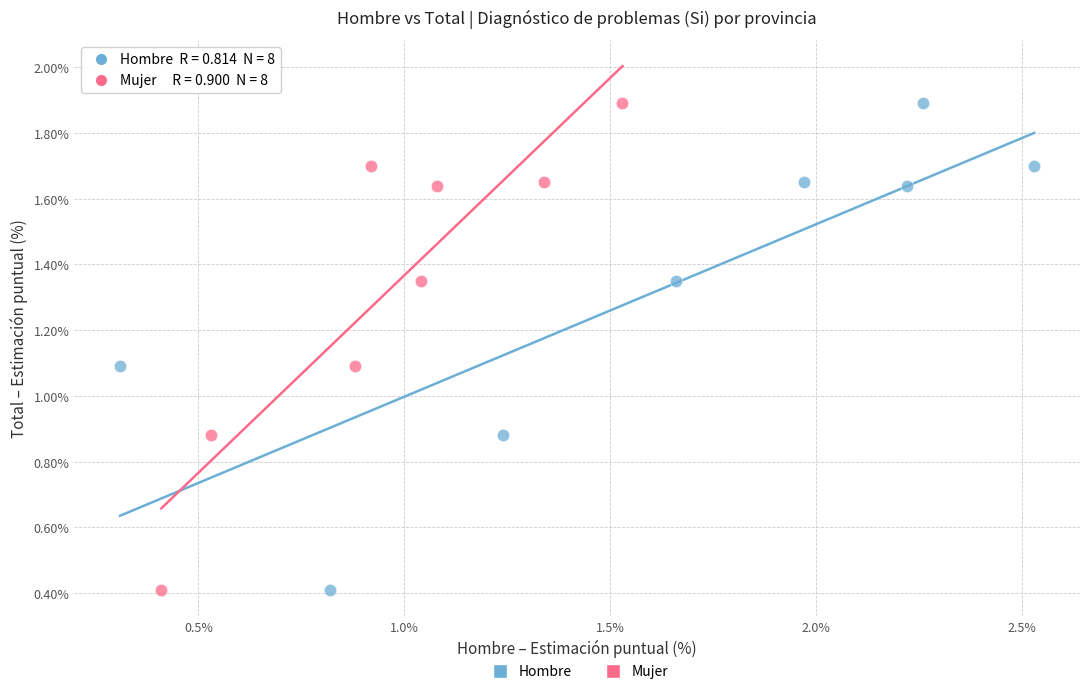

What are all the series names shown in the legend?

Hombre, Mujer